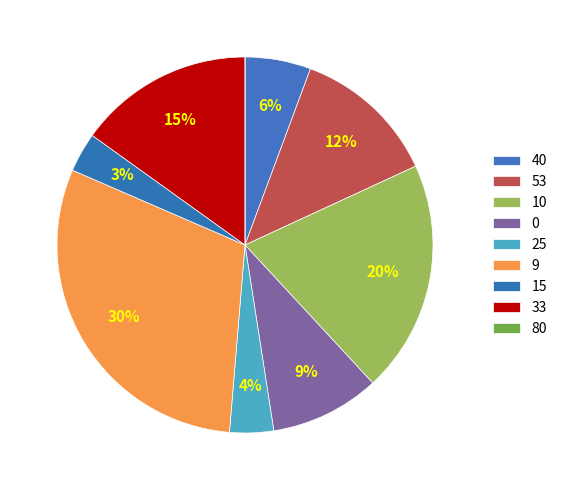

Approximately how many times larger is the value at 9 compared to 0?

3.2